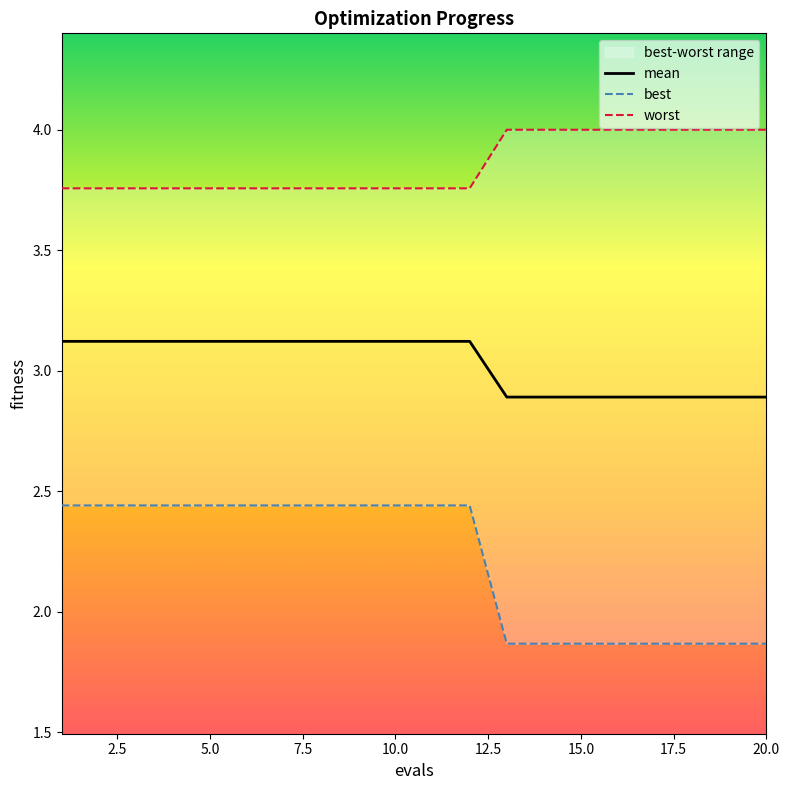

What is the difference between the second highest and second lowest values in the worst series?

0.2